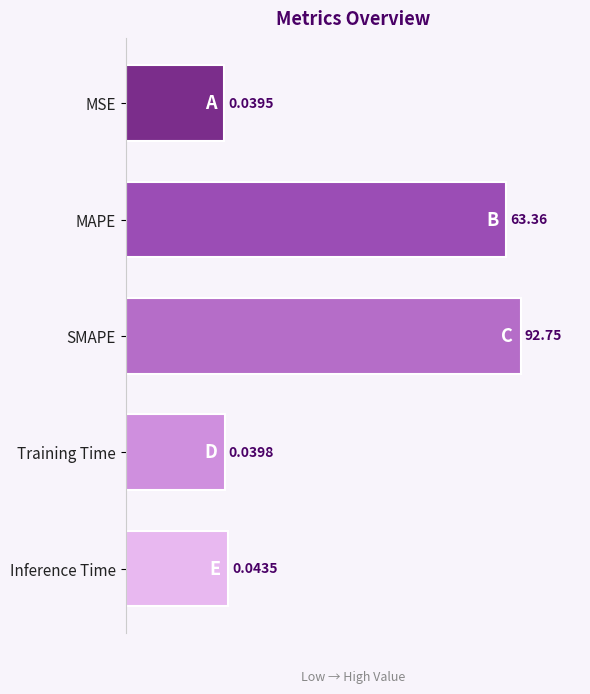

How many bars are there in total?

5